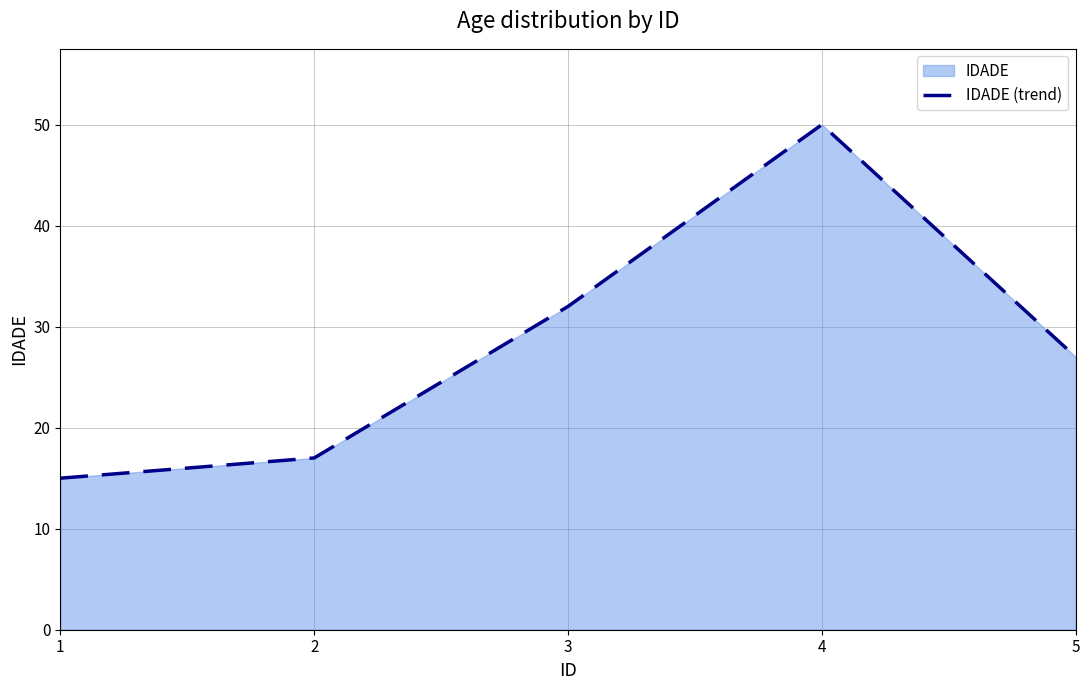

True or false: there are more than 1 points higher than both neighbors.

False